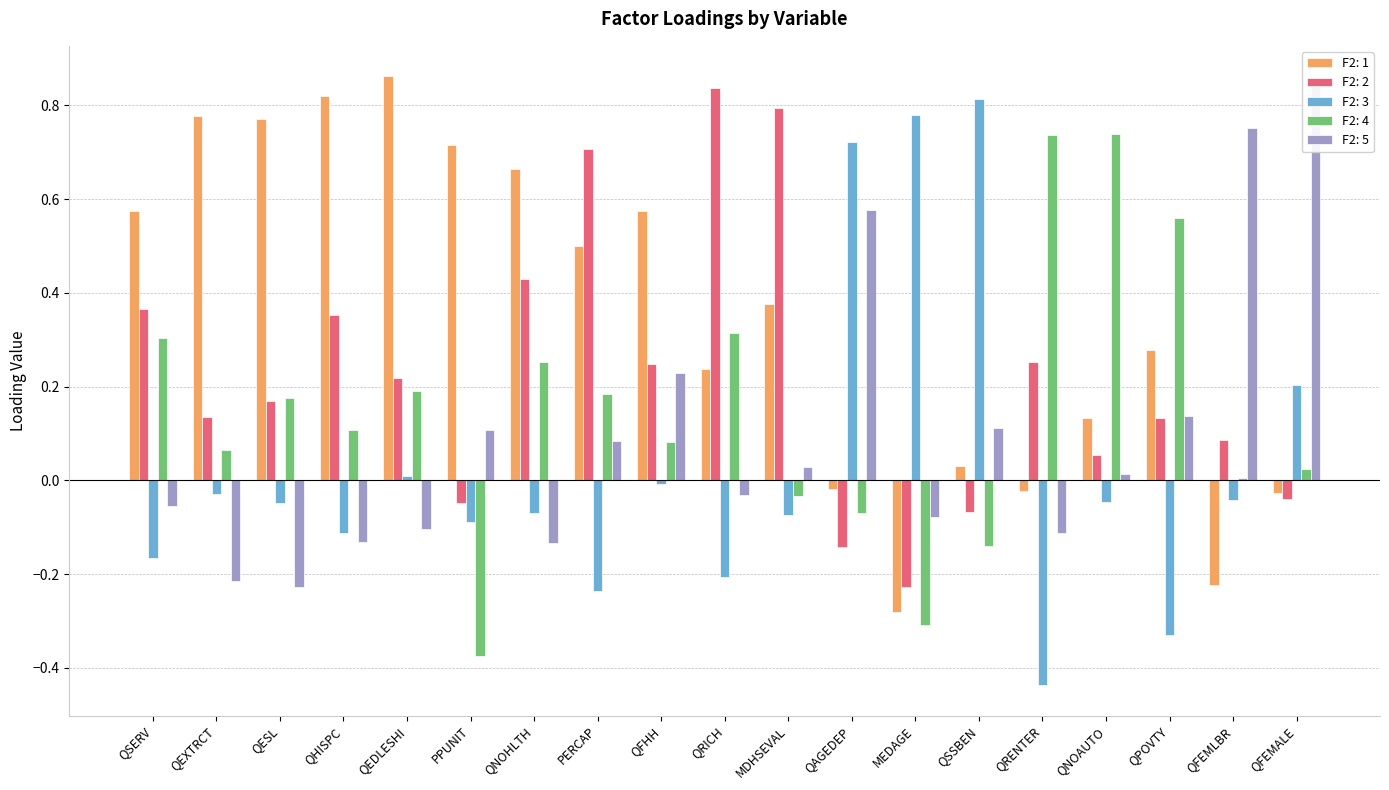

Which series has the largest range (max minus min)?

F2: 3